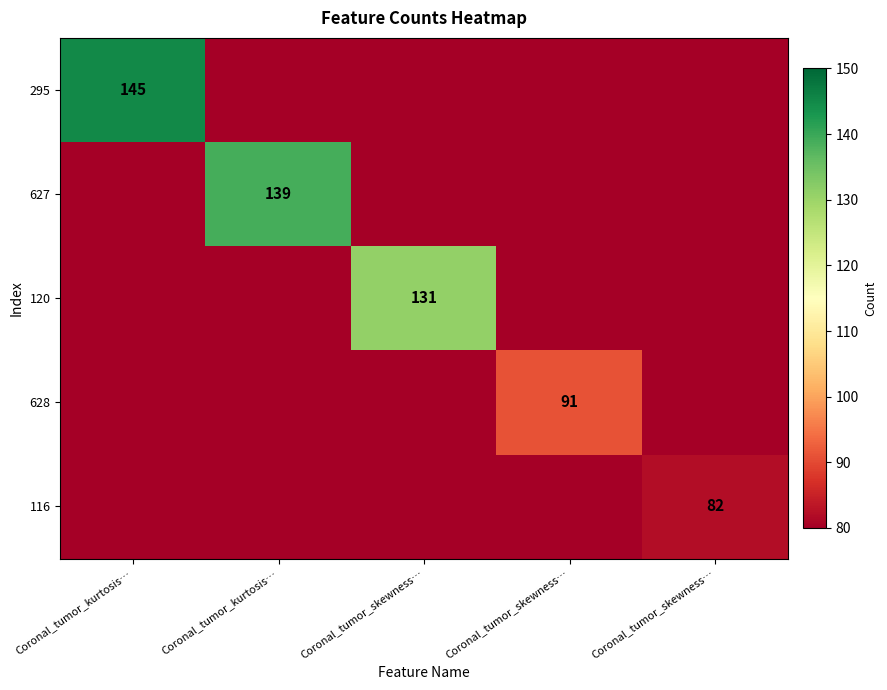

What is the difference between the maximum and minimum values in the 628 series?

11